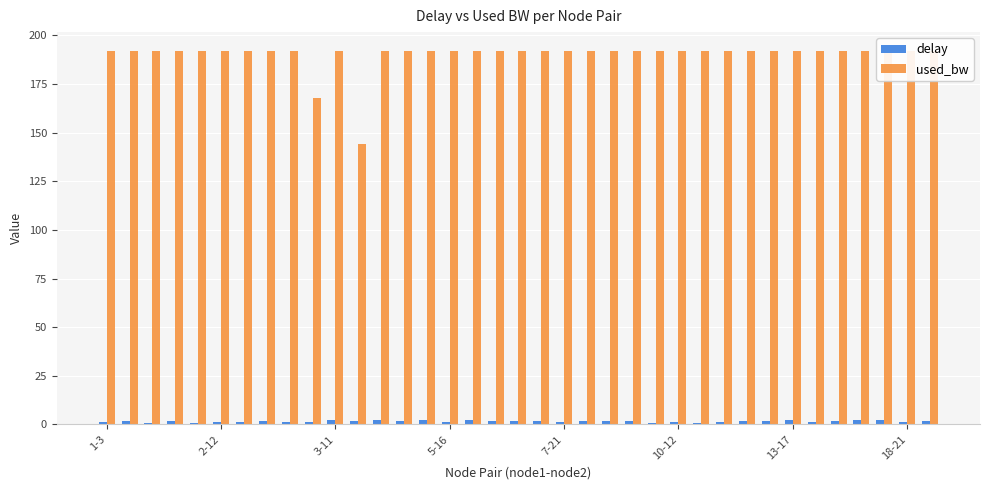

What is the sum of all used_bw values?

7031.4